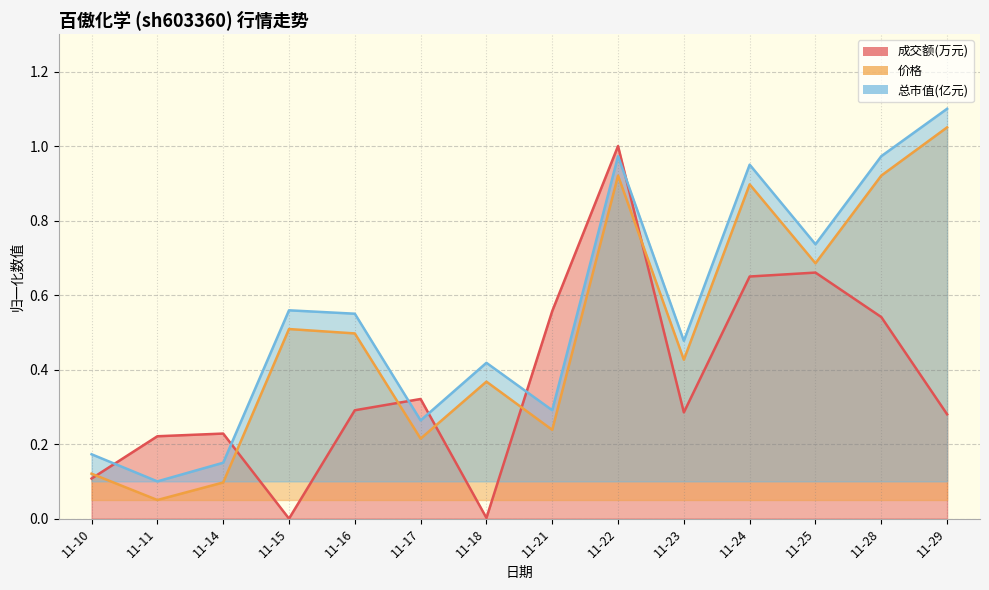

Is the value of 成交额(万元) at 11-22 greater than the value of 价格 at 11-28?

Yes